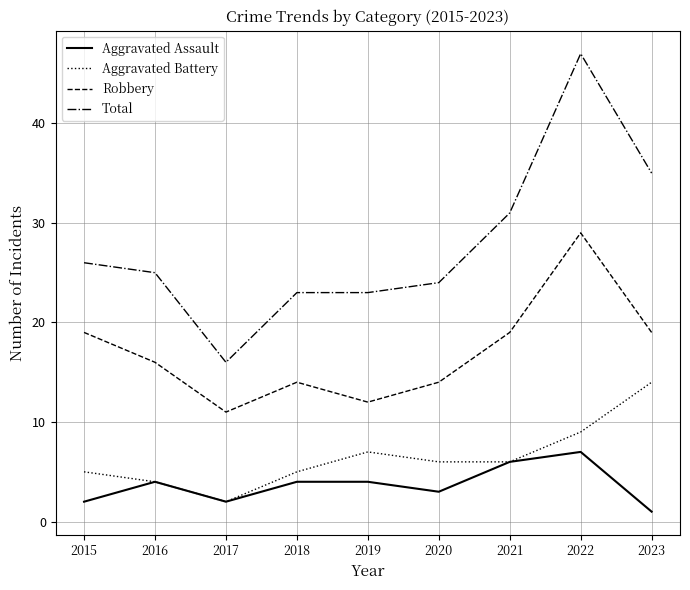

The Aggravated Battery series shows 24 at 2023. True or false?

False